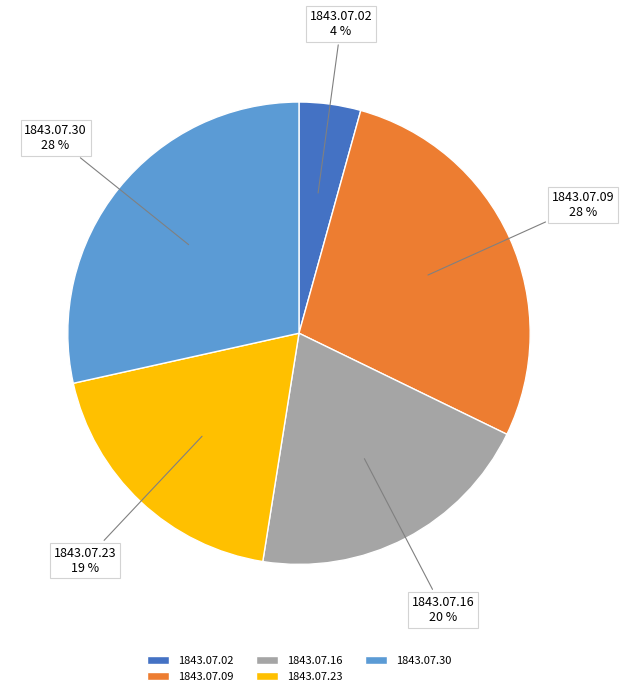

Is the sum of 1843.07.30 and 1843.07.09 greater than half?

Yes